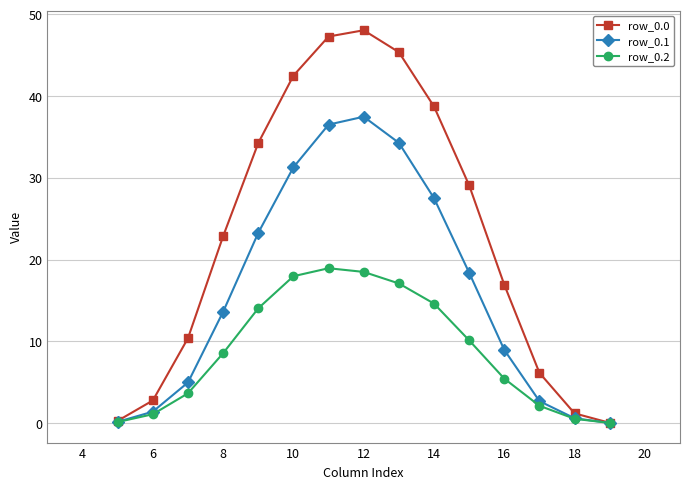

What is the highest value of the row_0.2 series?

18.9